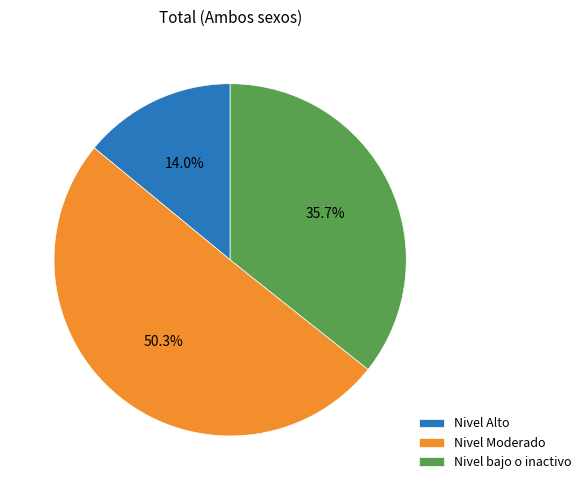

Which category has the smallest portion of the pie?

Nivel Alto